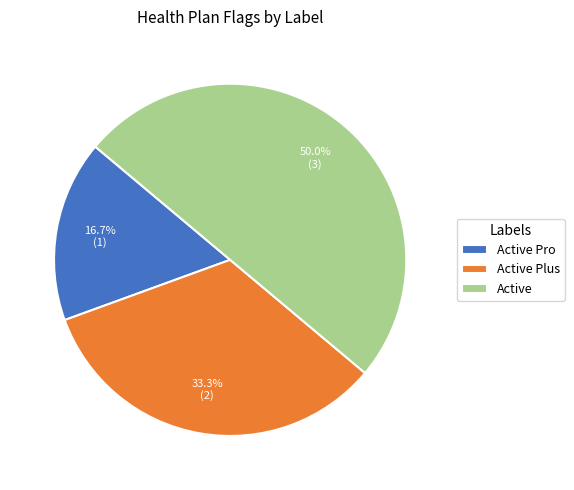

To the nearest percent, what is the average slice percentage?

33%